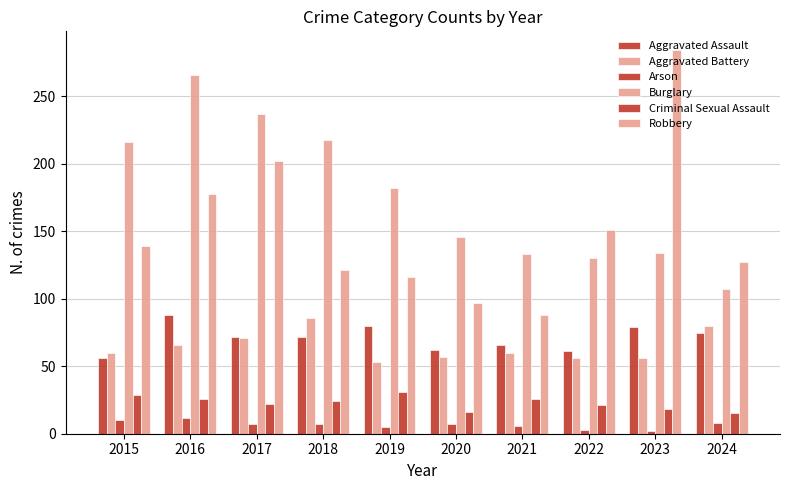

Are the bars horizontal?

No